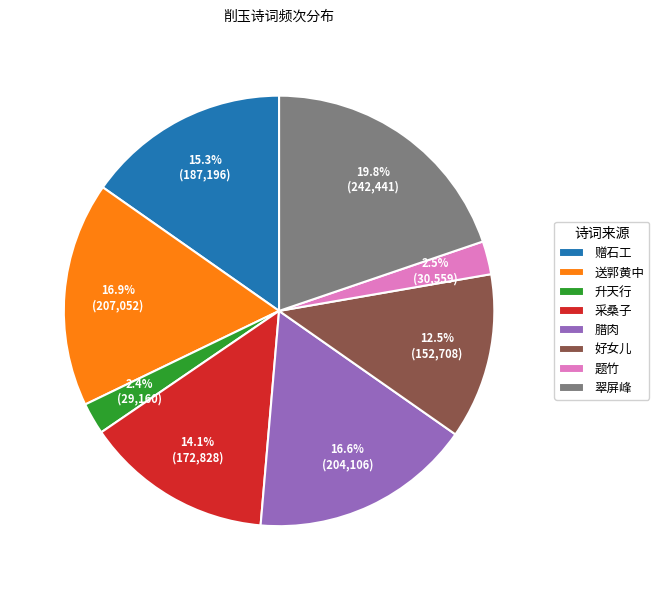

How many segments does this pie chart have?

8